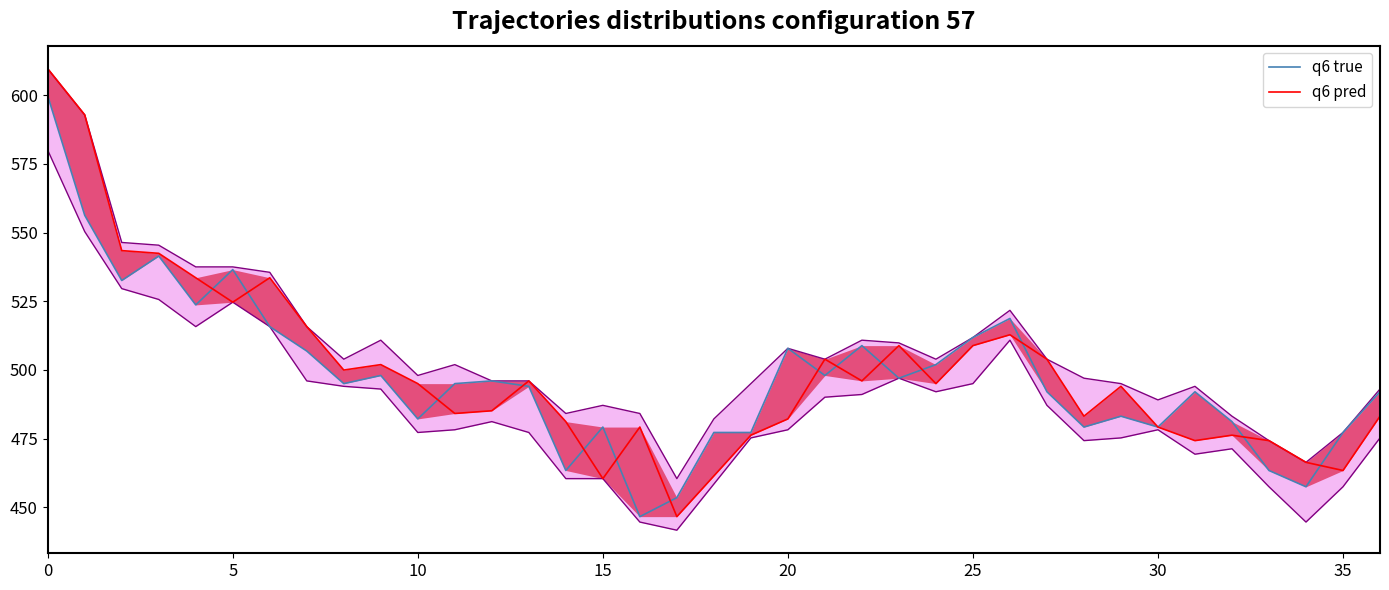

What is the difference between the highest and lowest values at 31?

17.8